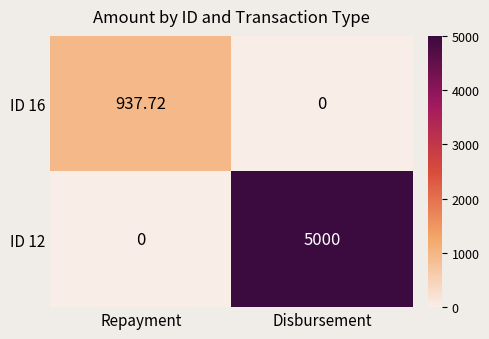

At which category is the sum across all series the highest?

Disbursement